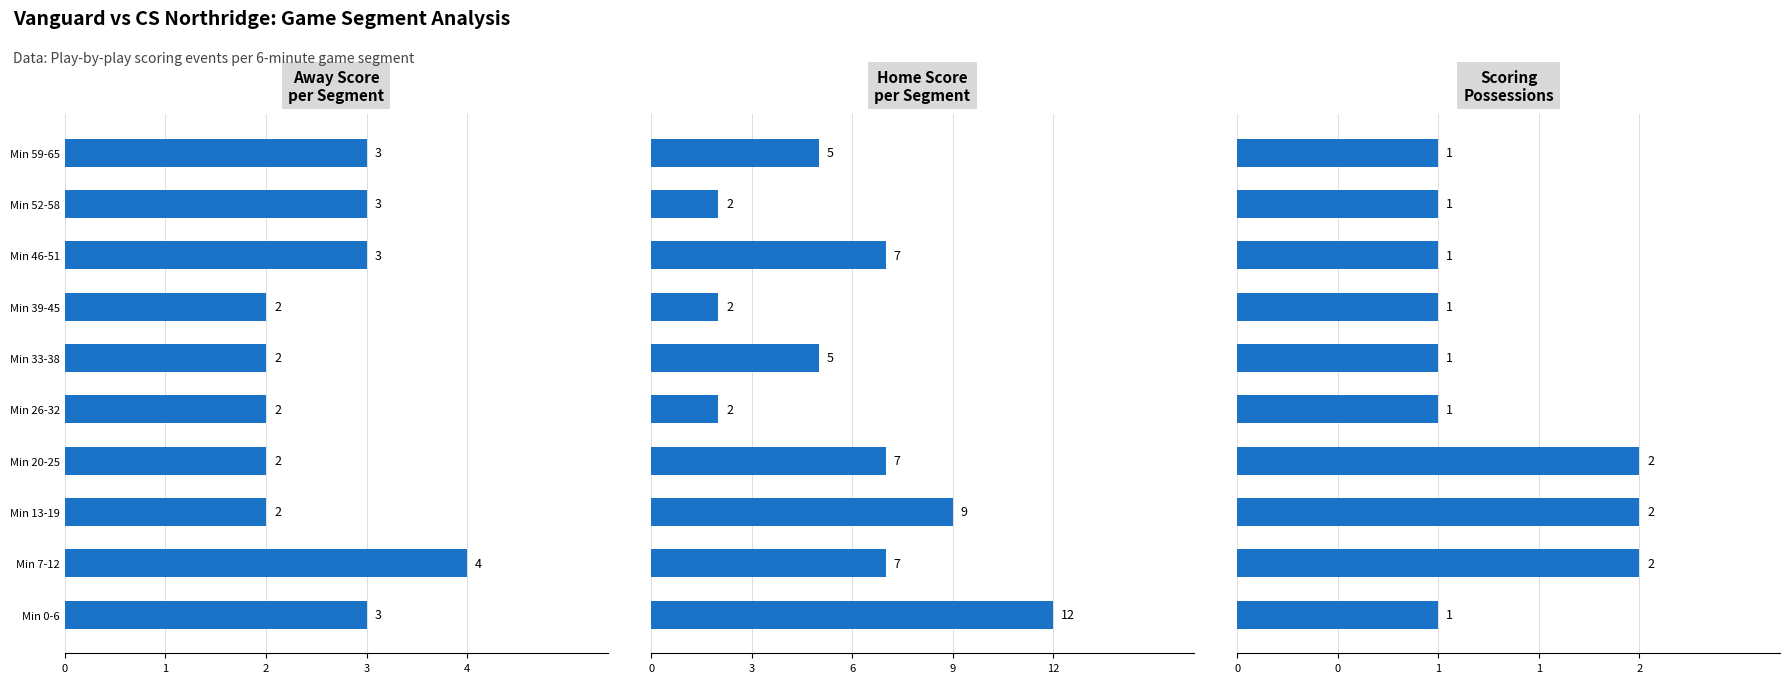

What is the difference between the second highest and second lowest values in the Home Score
per Segment series?

7